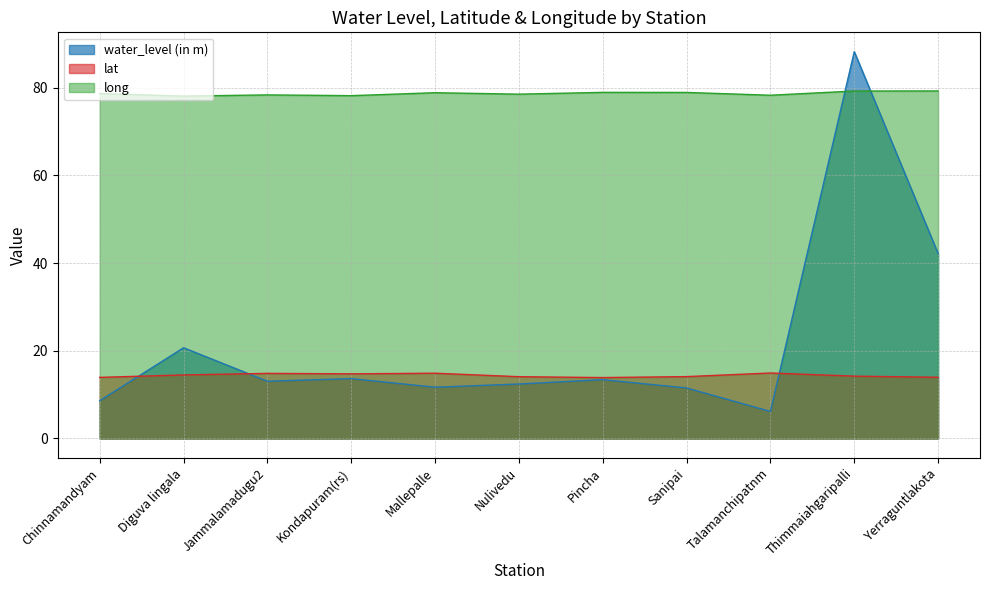

At how many categories does at least one series exceed 38?

11